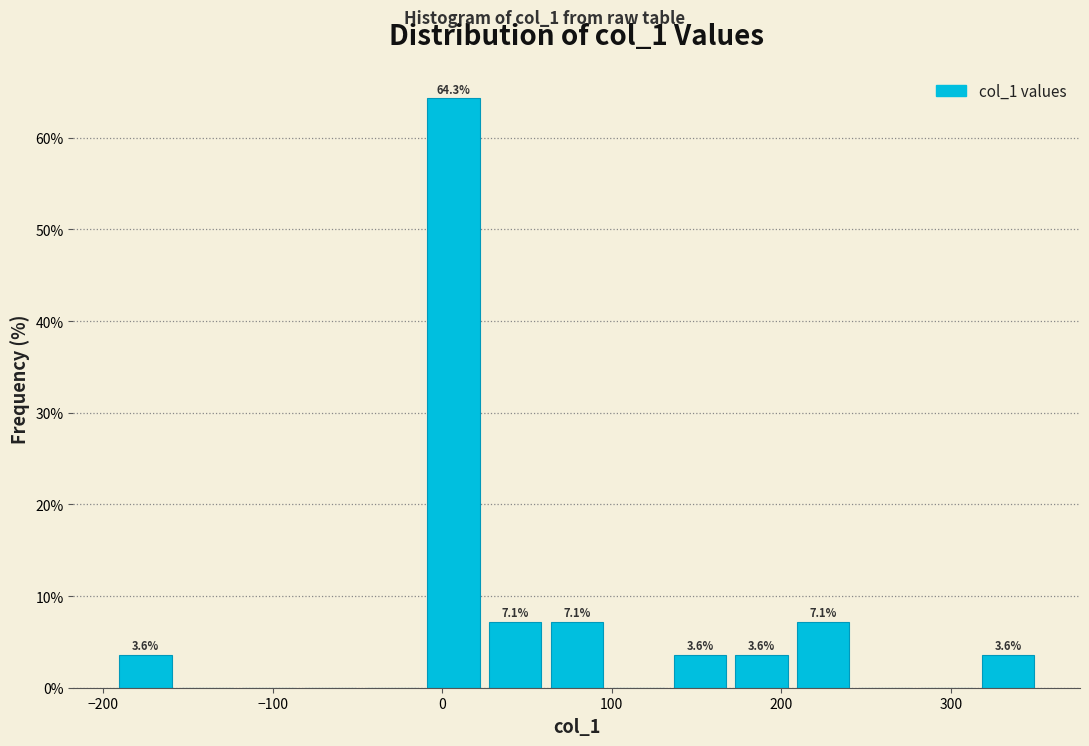

Around what value on the x-axis is the tallest bar? Give the approximate position of its centre, as read against the axis.

10